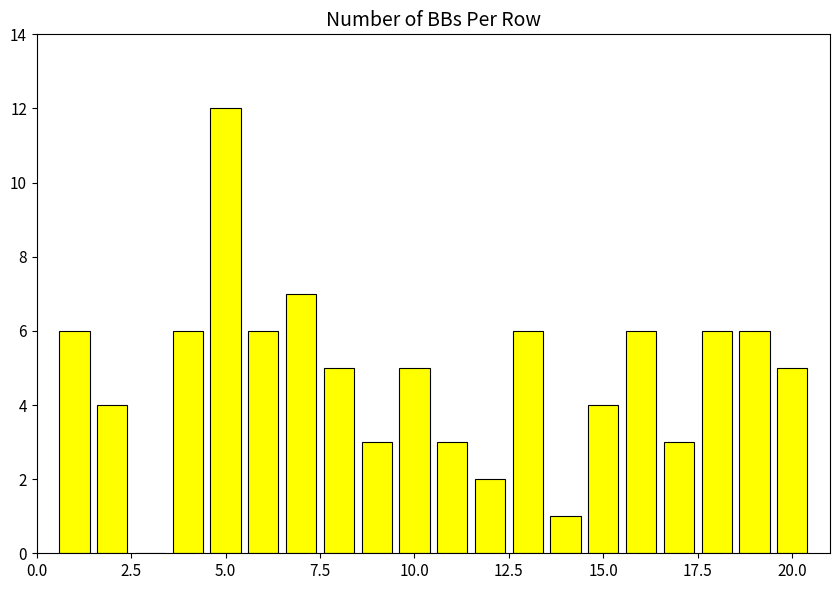

What is the sum of all values?

96